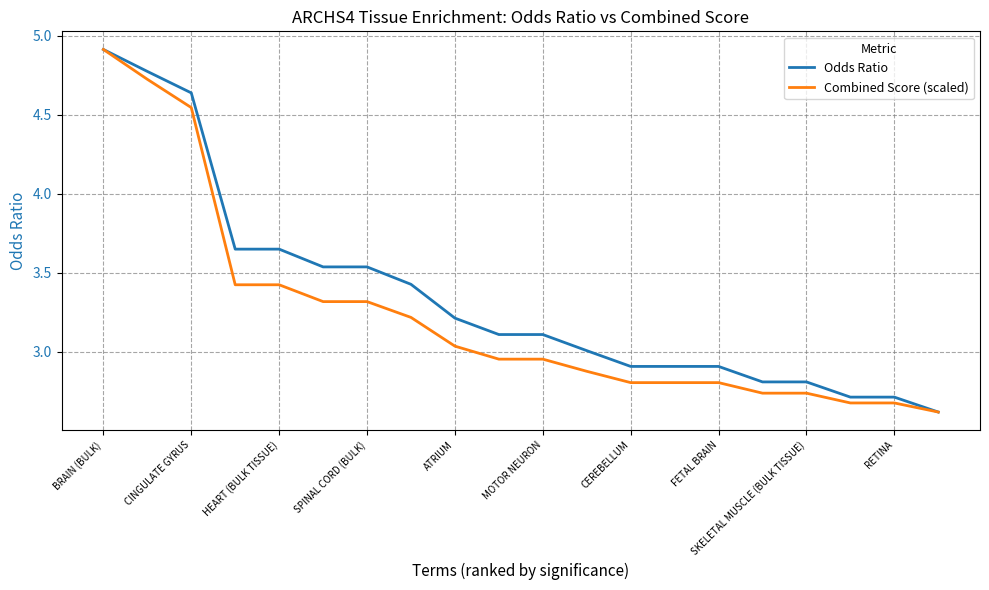

What is the smallest value displayed?

2.6